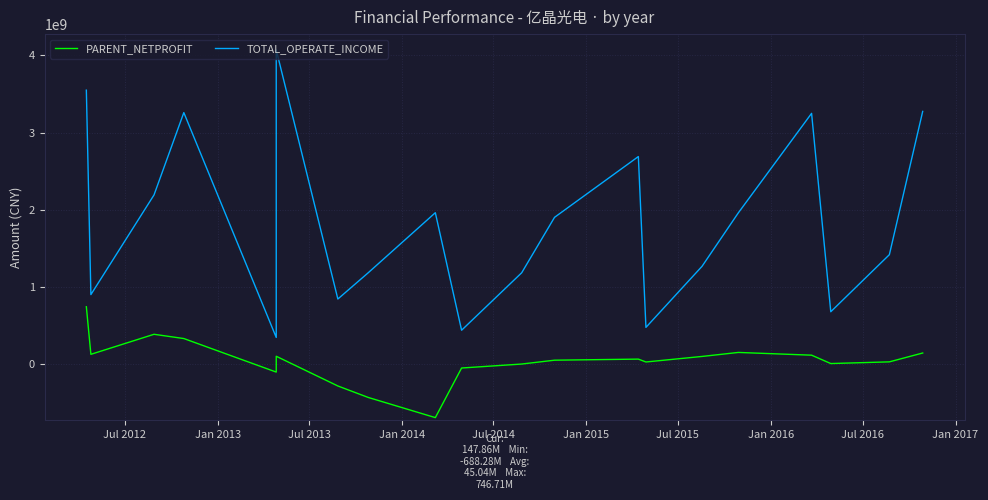

True or false: PARENT_NETPROFIT and TOTAL_OPERATE_INCOME cross at least once.

False